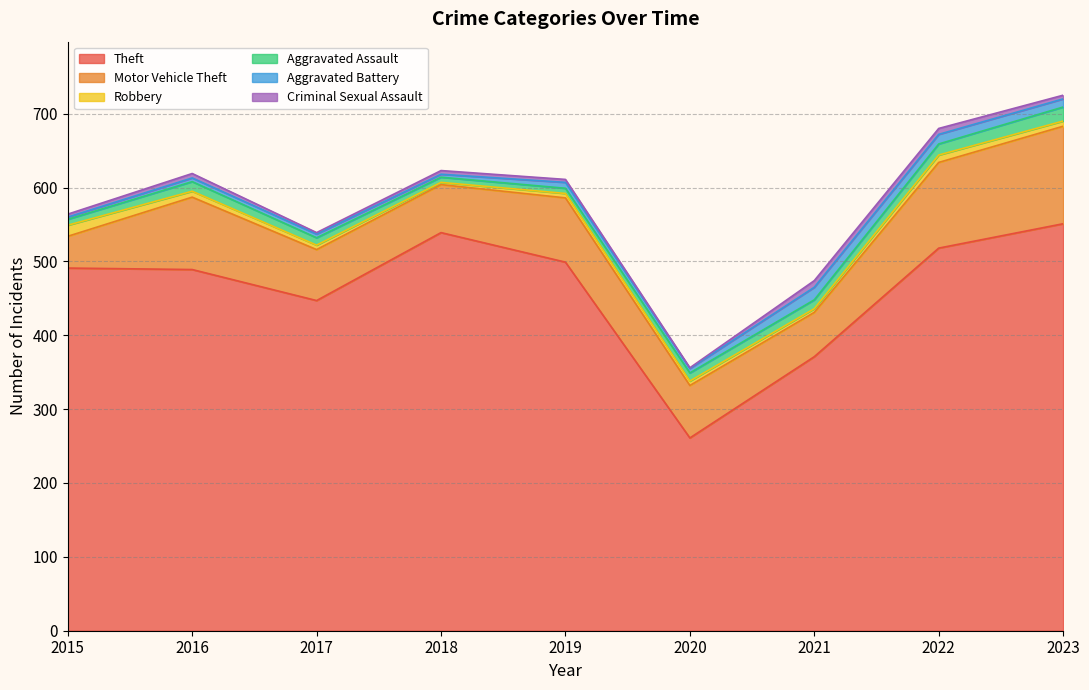

What is the highest value of the Motor Vehicle Theft series?

132